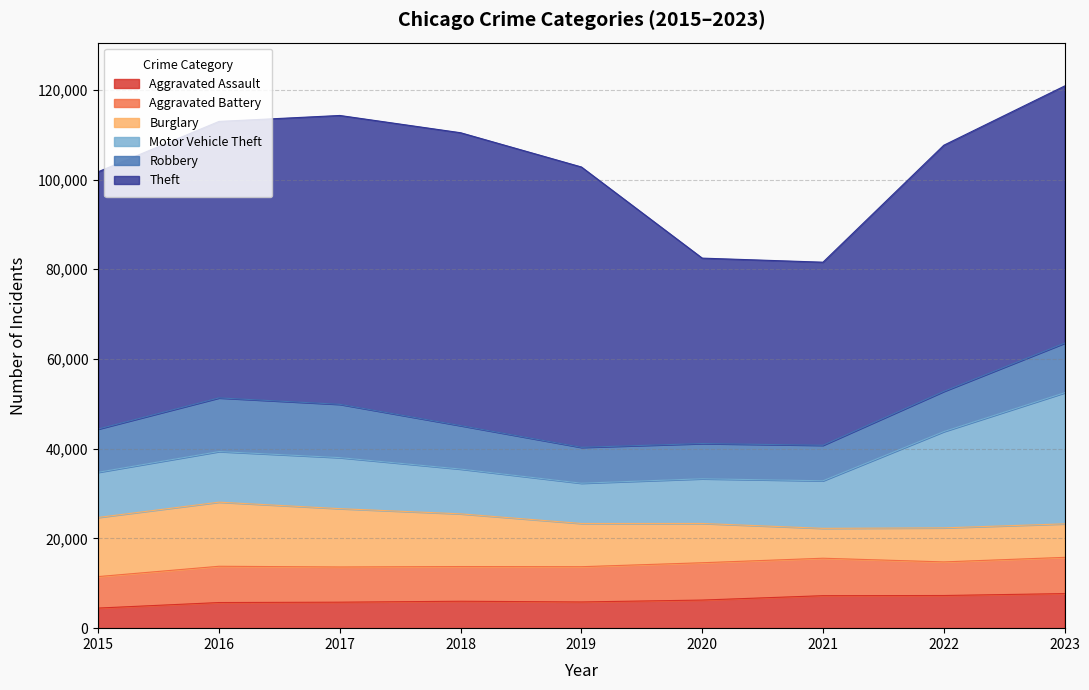

How many times do Robbery and Aggravated Battery cross each other?

2